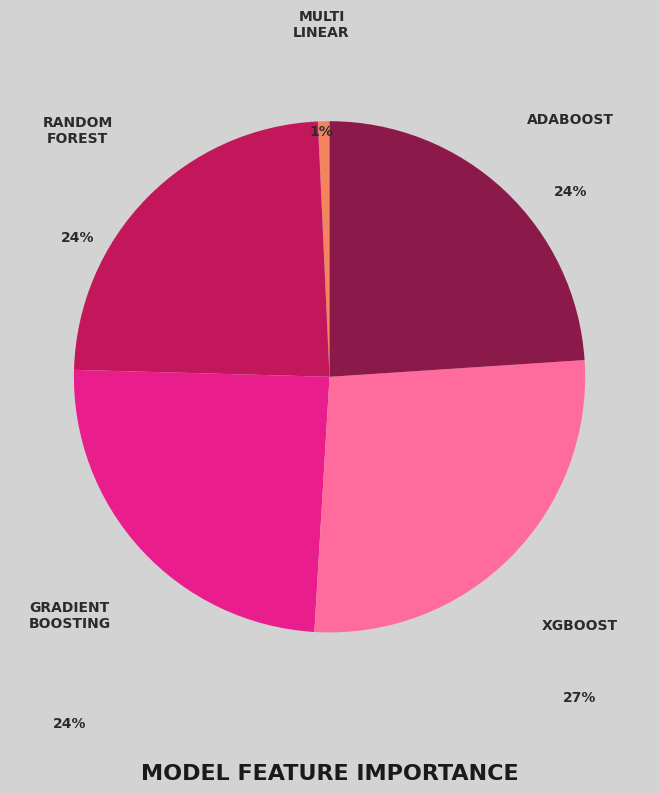

Is there any slice that represents more than half of the pie?

No